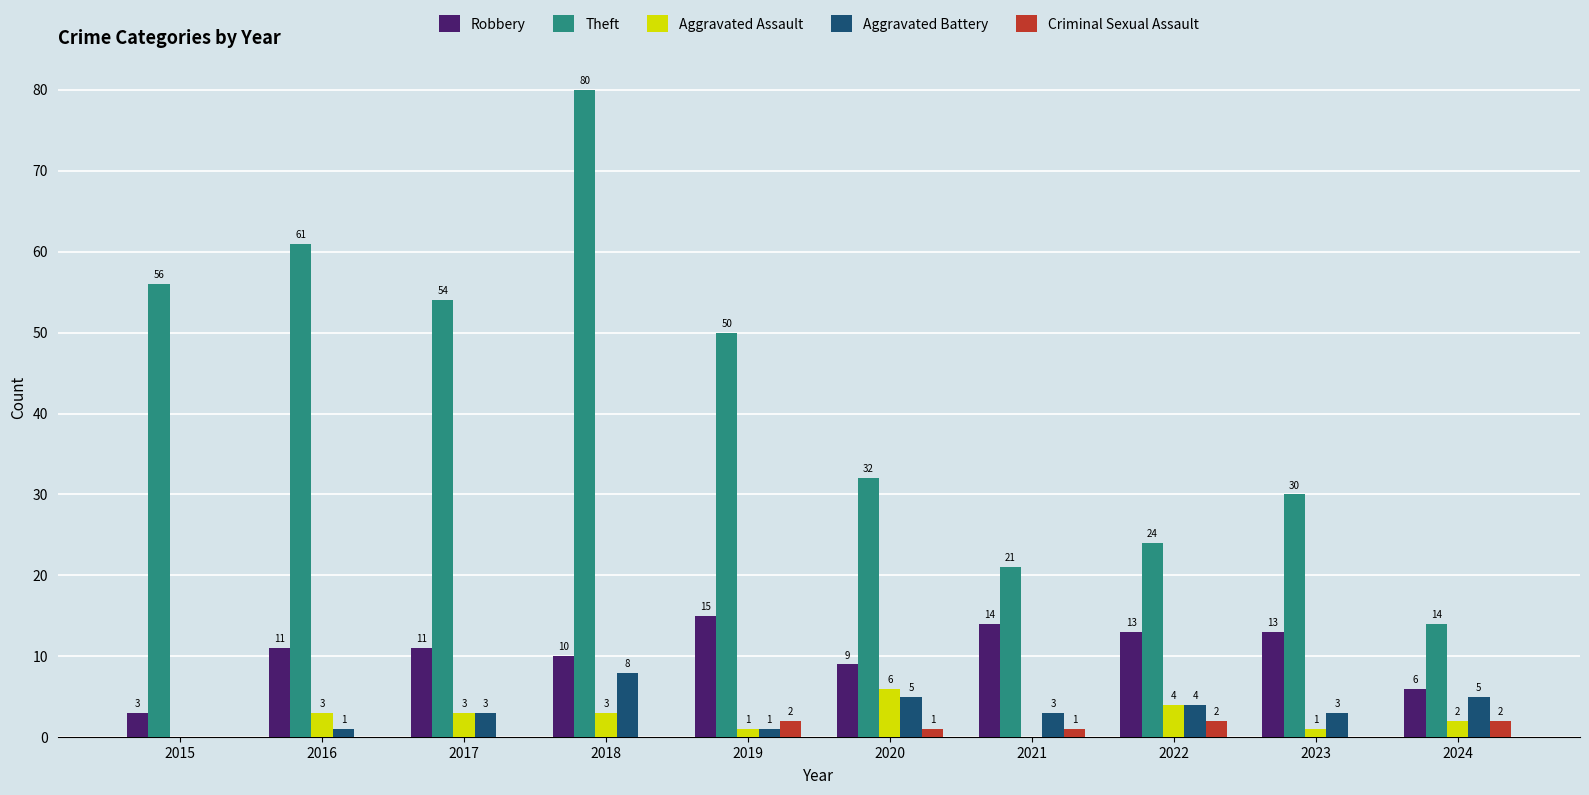

How many data points does each series have?

10